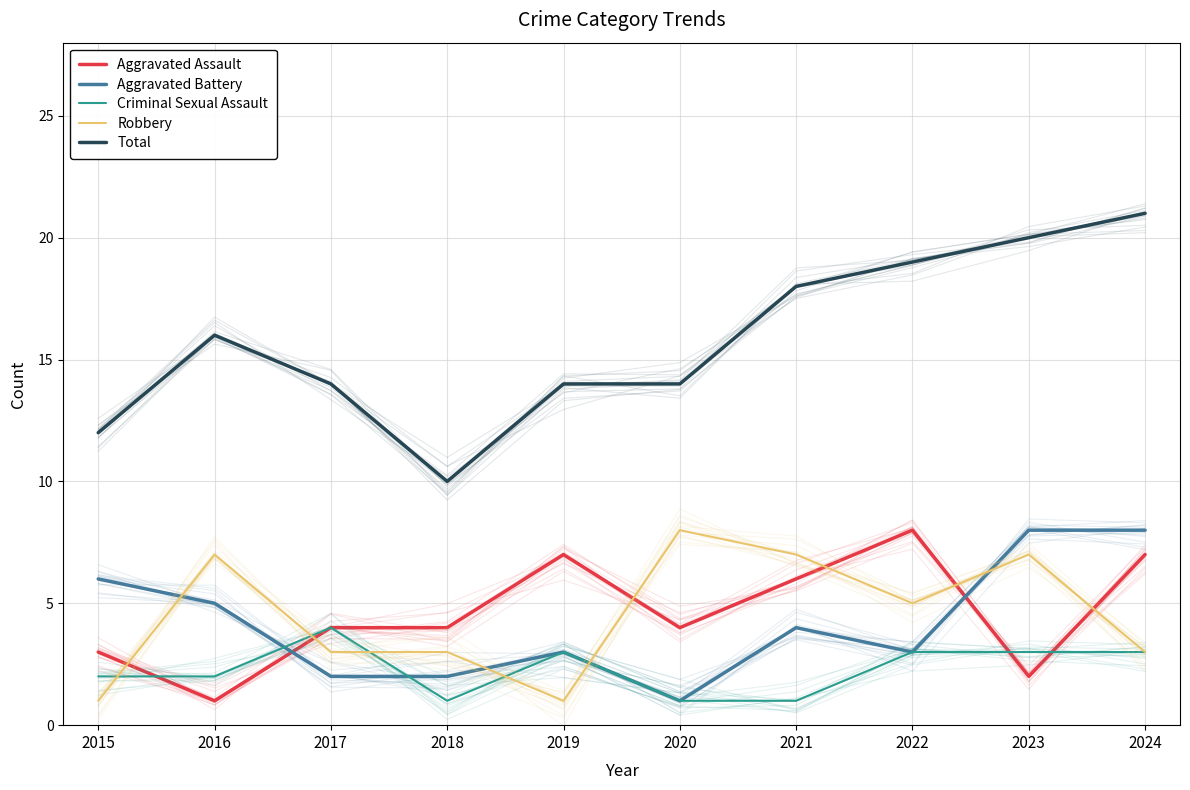

What is the difference between the maximum and minimum values in the Aggravated Battery series?

7